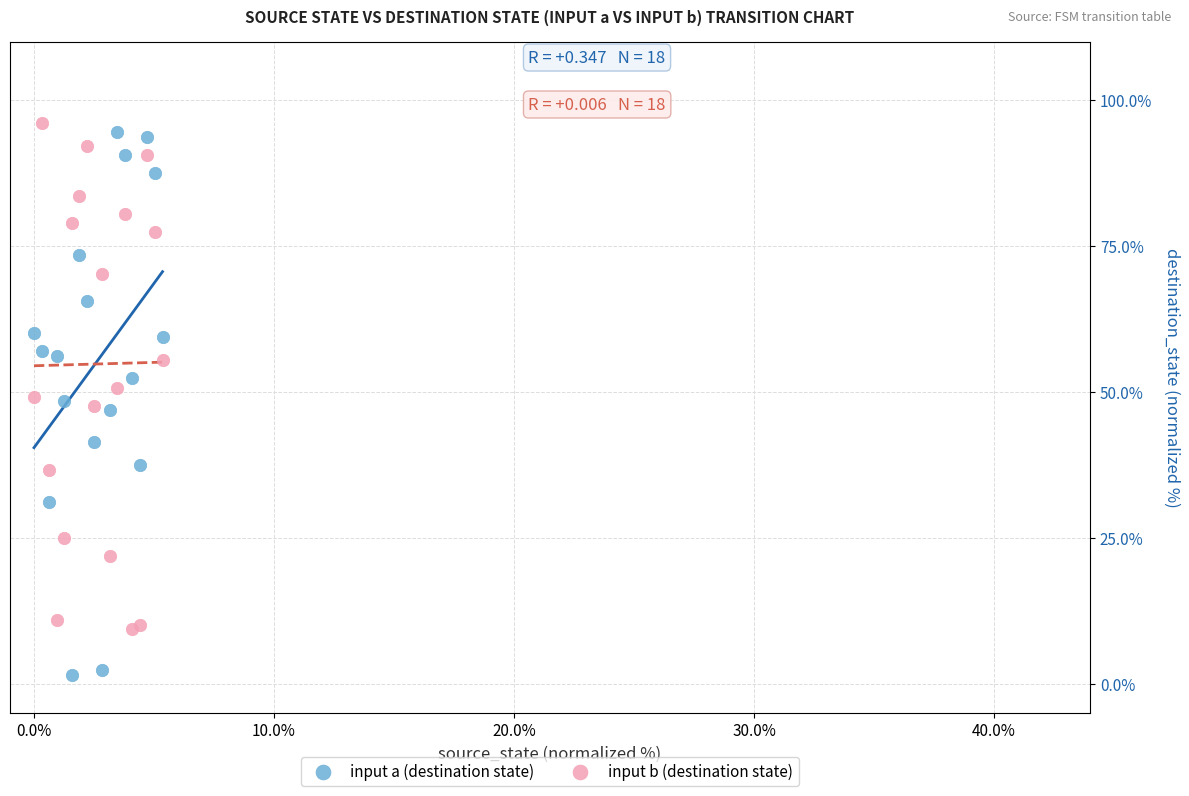

Which series contains the lowest Y value?

input a (destination state)